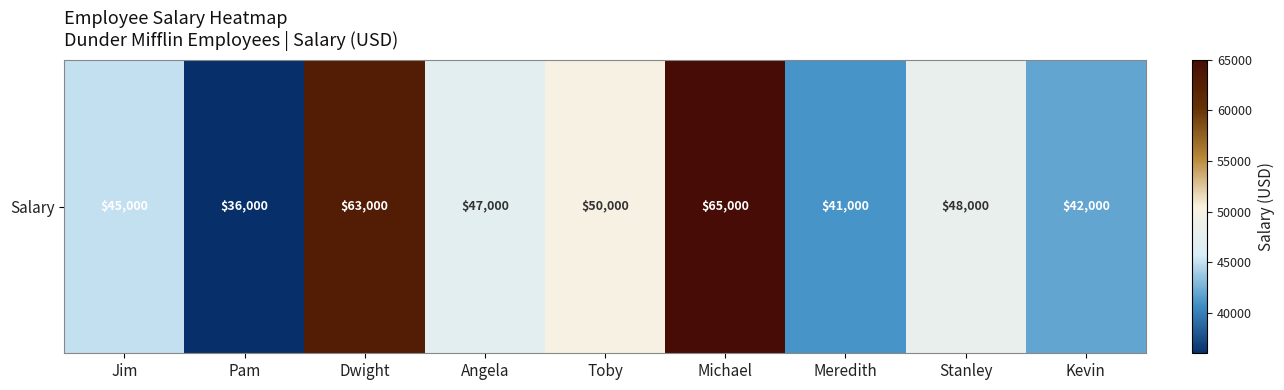

At which label does the data first exceed 47000?

Dwight